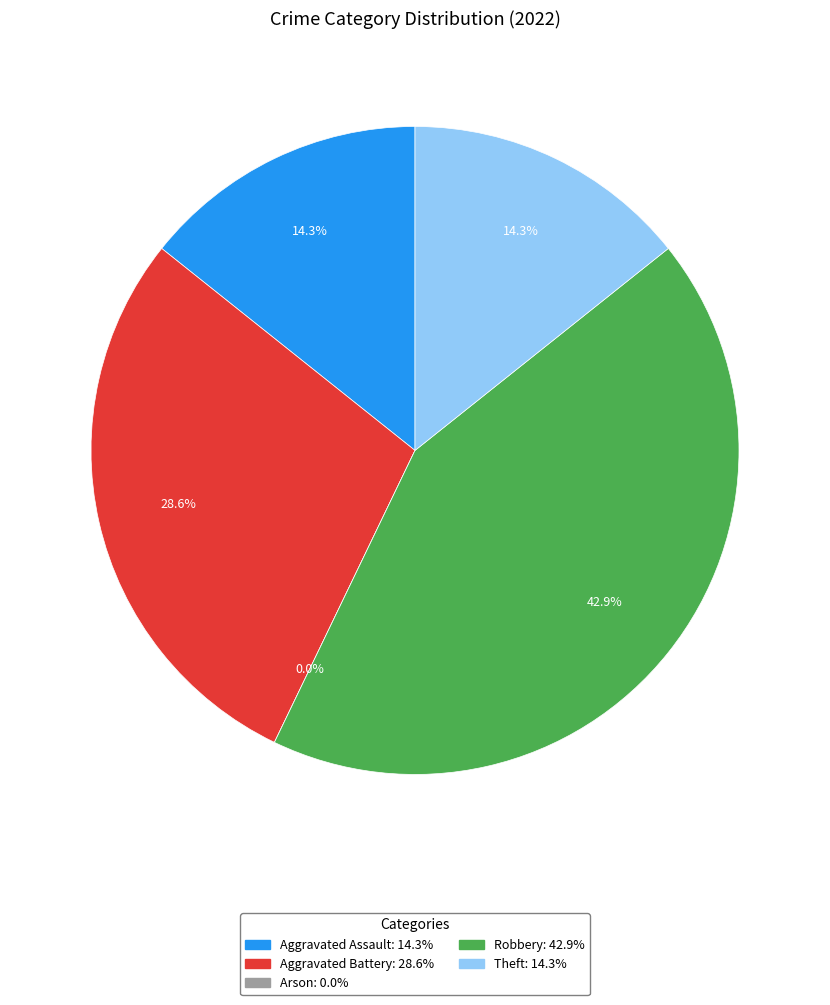

Is there a majority slice in this chart?

No